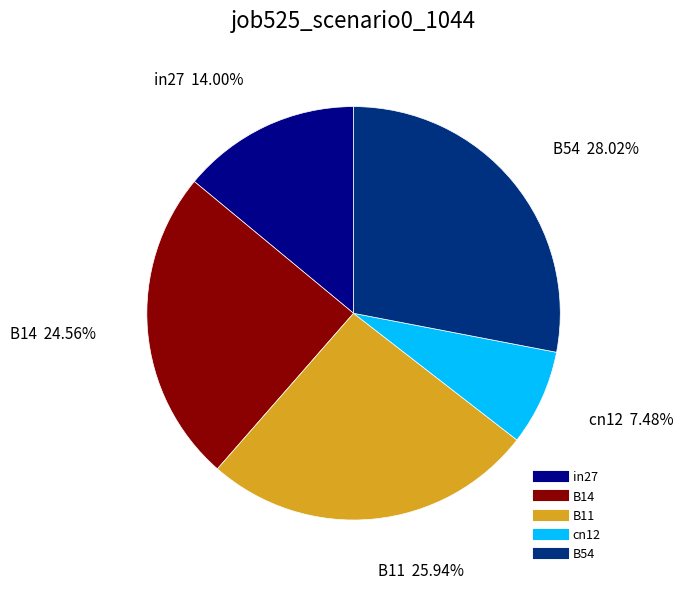

Which category has the biggest portion of the pie?

B54